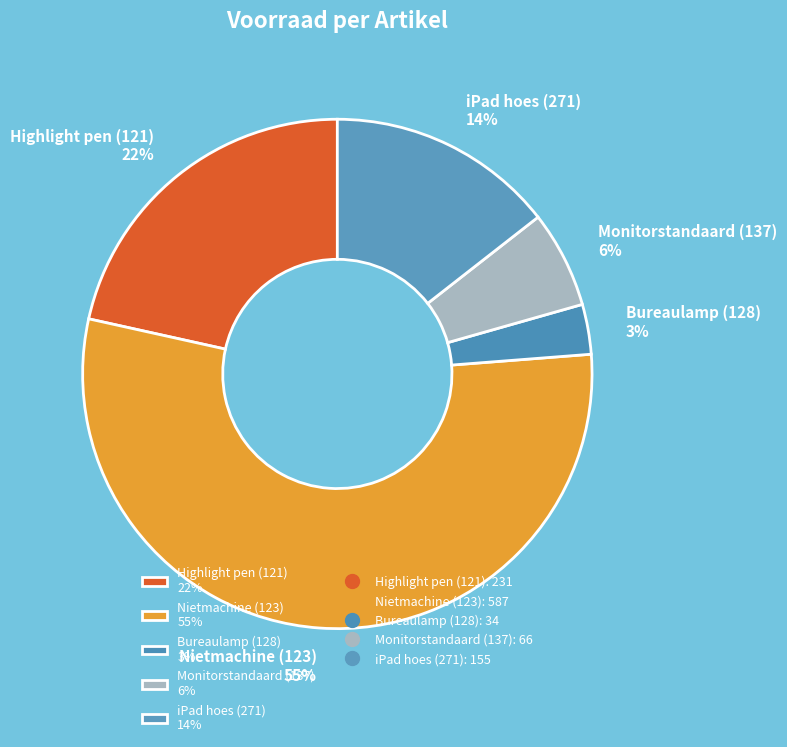

Which has a higher value, Bureaulamp (128) or Nietmachine (123)?

Nietmachine (123)